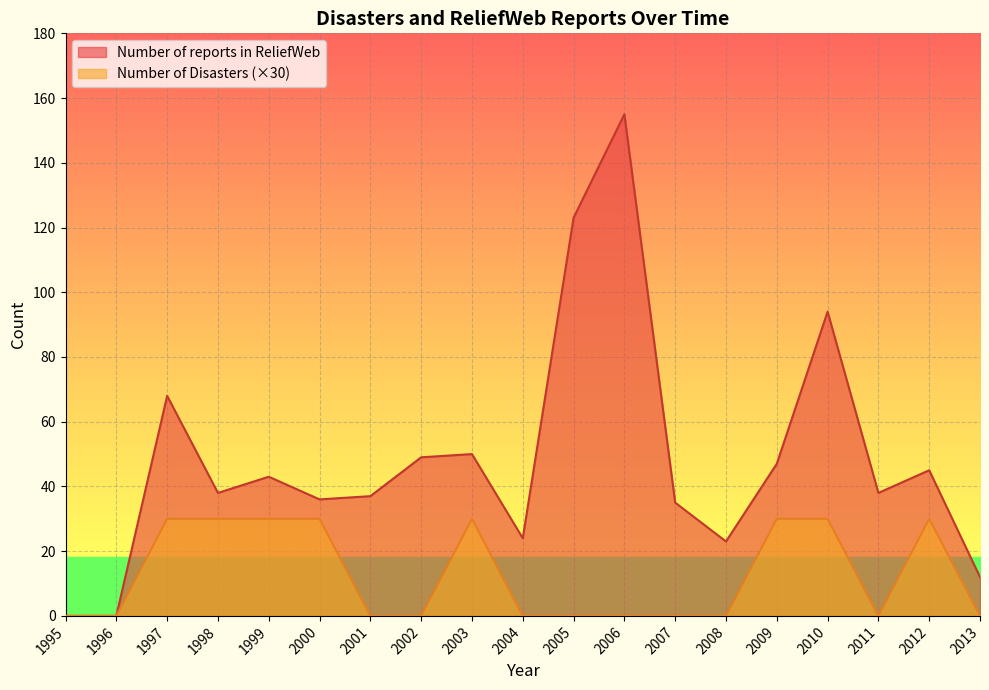

At 1995, list the series in order from largest to smallest.

Number of Disasters, Number of reports in ReliefWeb